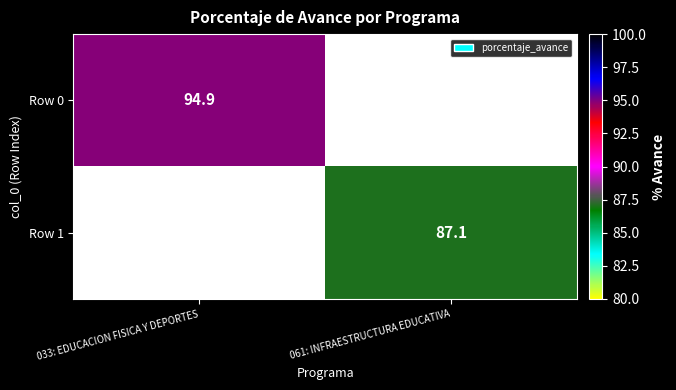

True or false: Row 1 has a value of 127.4 at 061: INFRAESTRUCTURA EDUCATIVA.

False